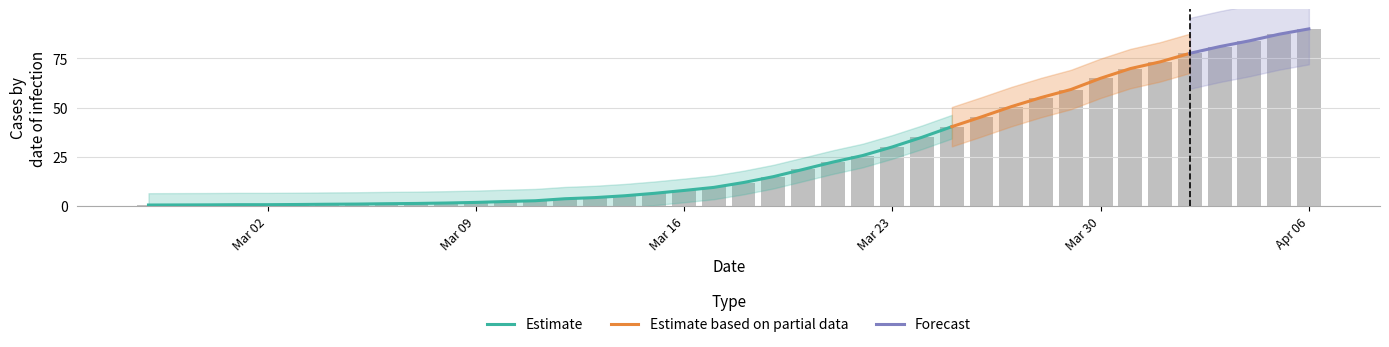

Reading right to left, list all the values displayed in this chart.

90.0	87.3	83.9	81.0	77.6	73.3	69.8	64.9	59.2	55.1	50.5	45.4	40.3	35.0	30.1	25.7	22.4	18.6	15.0	12.0	9.5	8.0	6.5	5.3	4.3	3.8	2.7	2.3	1.9	1.6	1.4	1.2	1.1	1.0	0.8	0.8	0.8	0.7	0.6	0.6